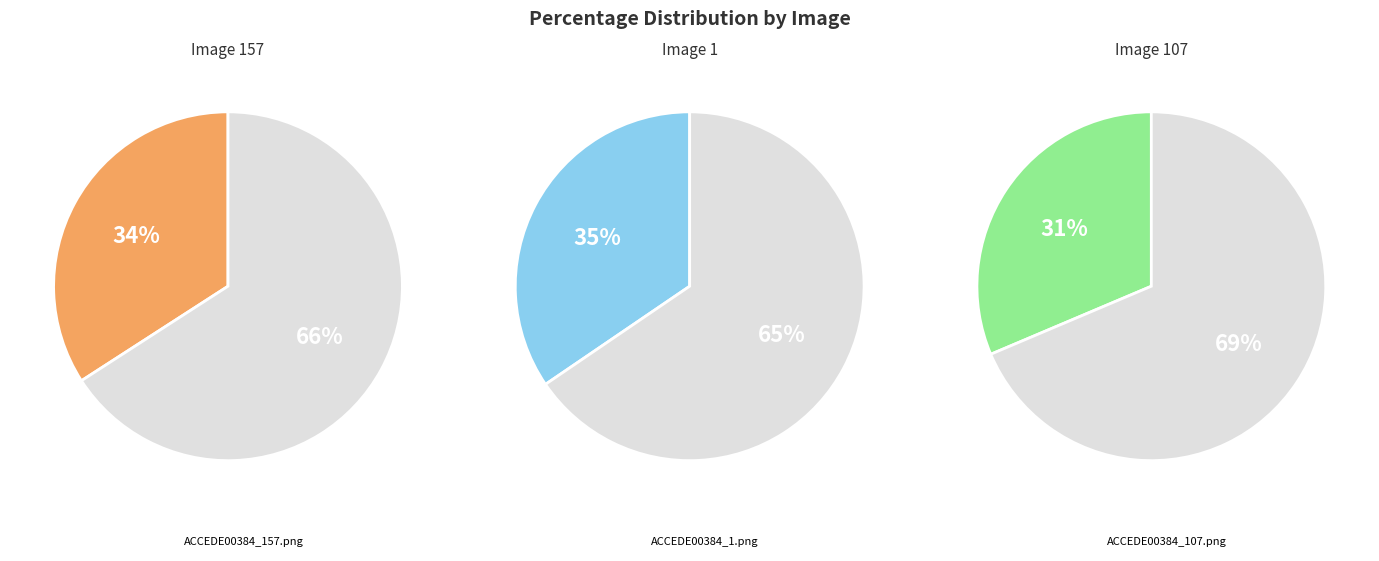

Does ACCEDE00384_1.png account for over 50% of the chart?

No